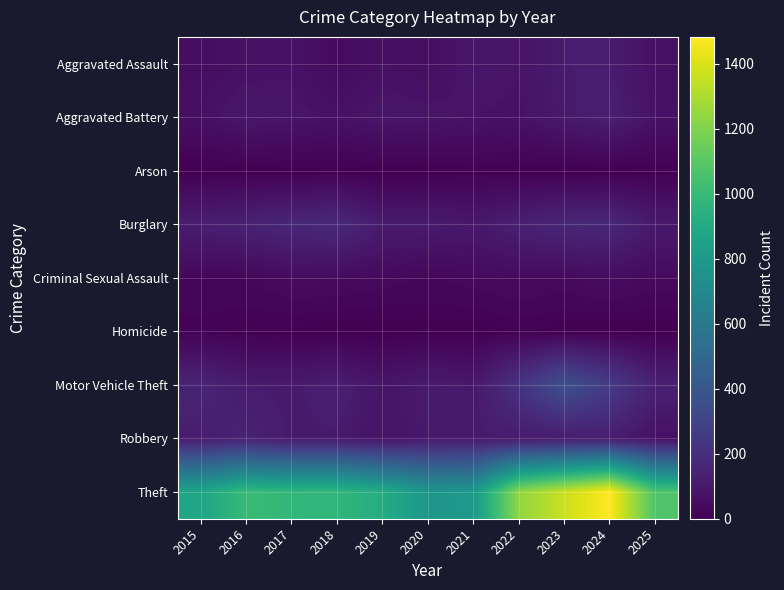

At how many categories does at least one series exceed 1340?

2